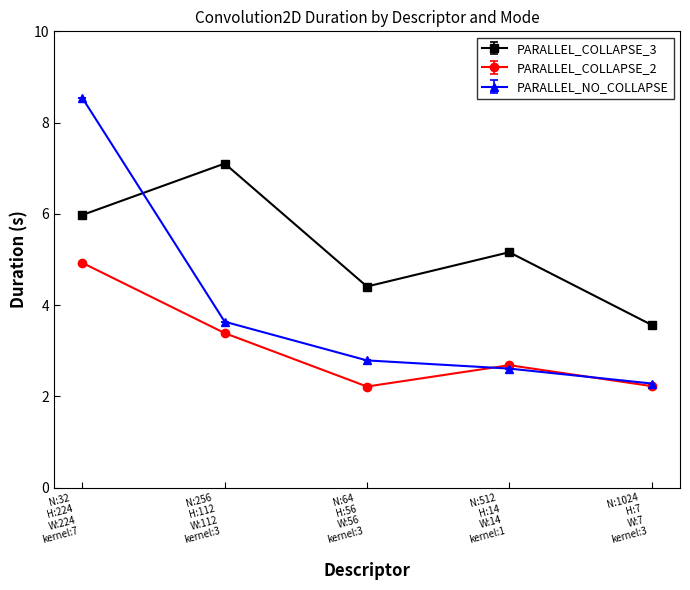

Rank the series by their average value, from highest to lowest.

PARALLEL_COLLAPSE_3, PARALLEL_NO_COLLAPSE, PARALLEL_COLLAPSE_2